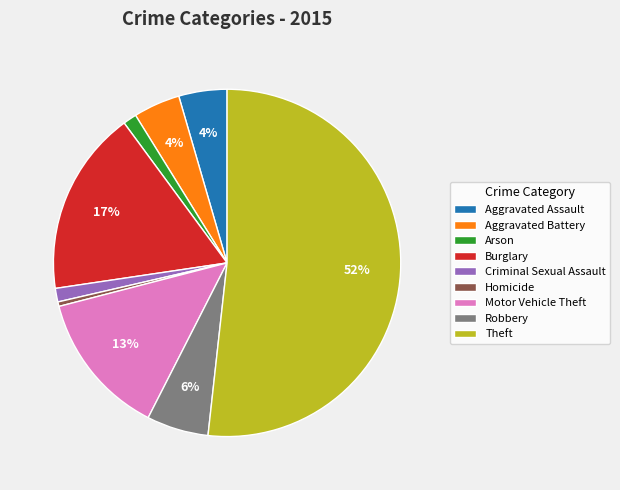

Which slice is the smallest?

Homicide